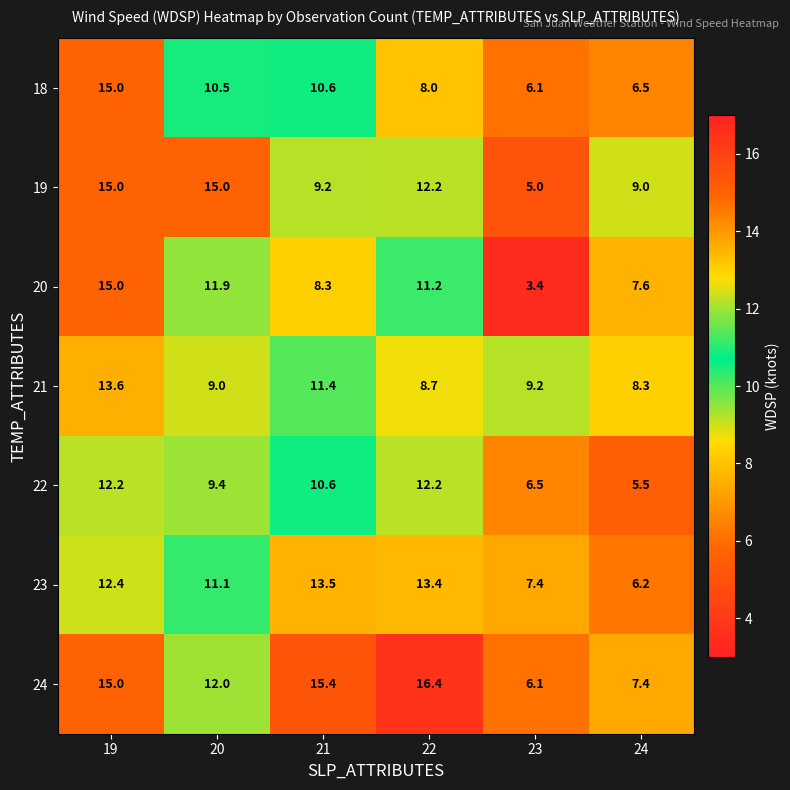

True or false: 24 has a value of 6.1 at 23.

True